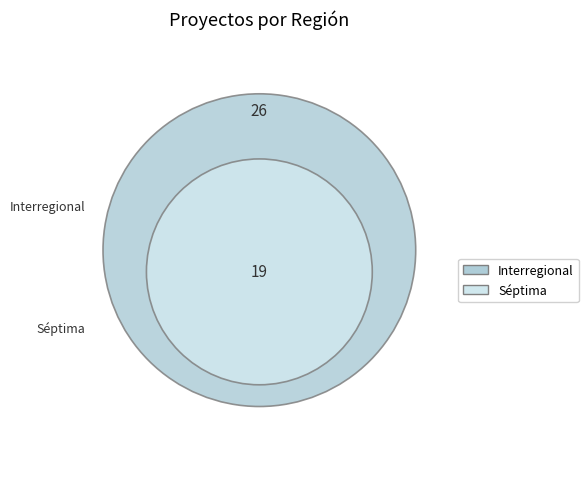

How many slices are in this pie chart?

2